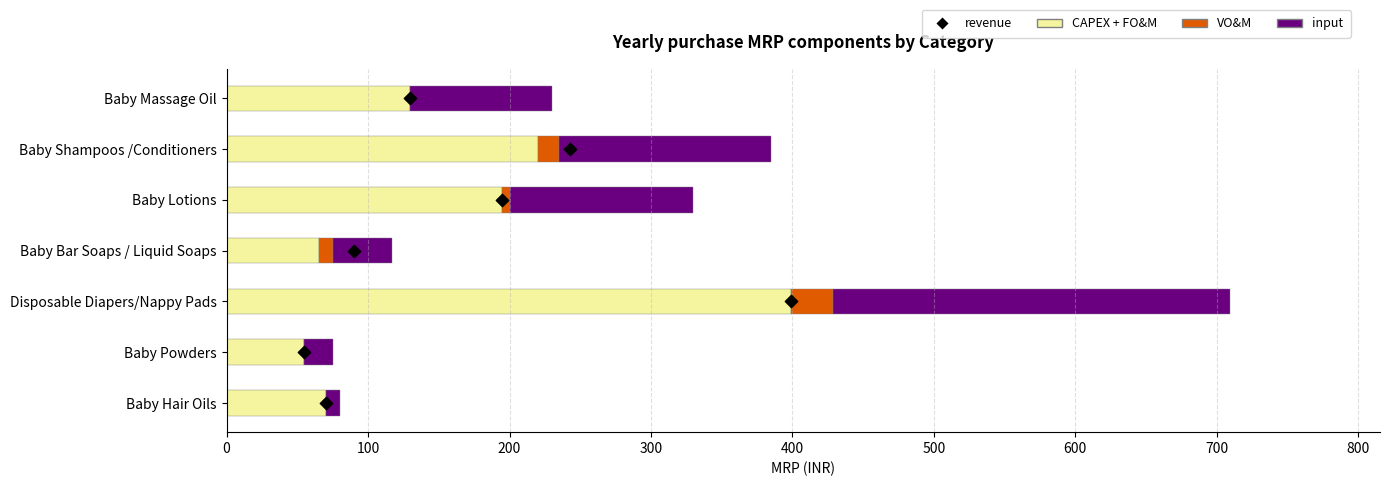

What is the total value across all series at 500?

390